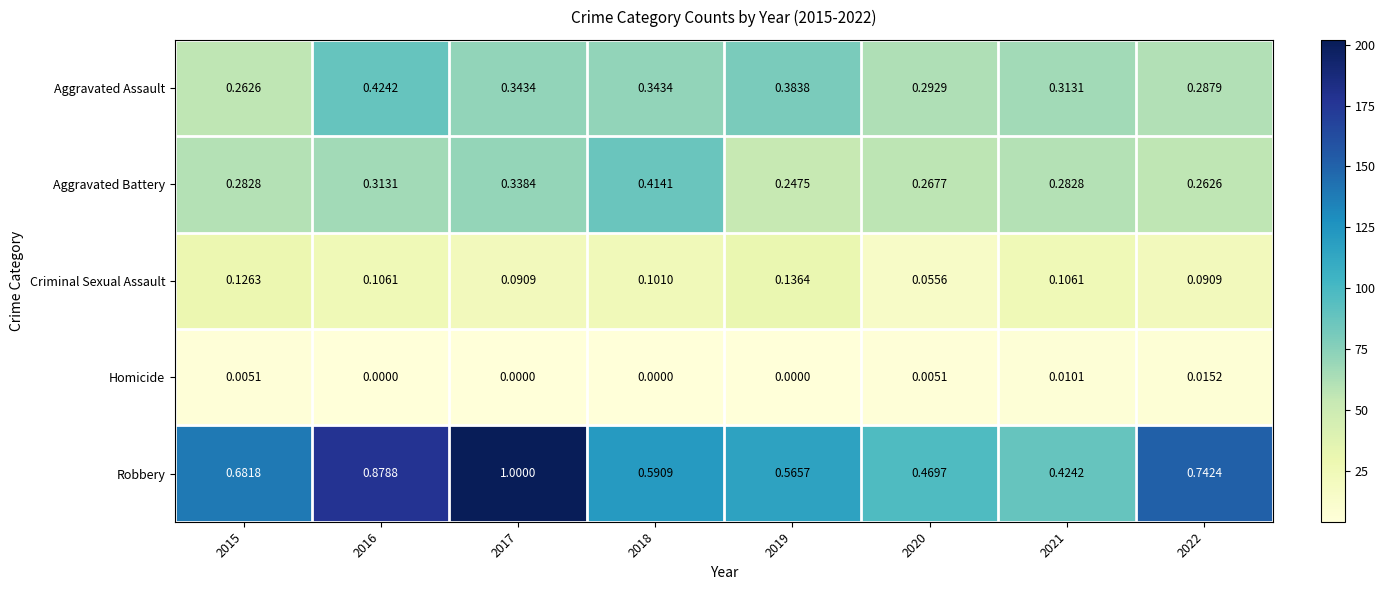

Which series changed the most between 2015 and 2018?

Aggravated Battery